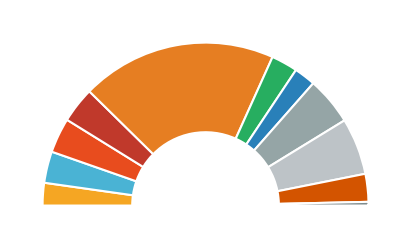

To the nearest percent, what is the difference between the largest and smallest slice percentages?

38%